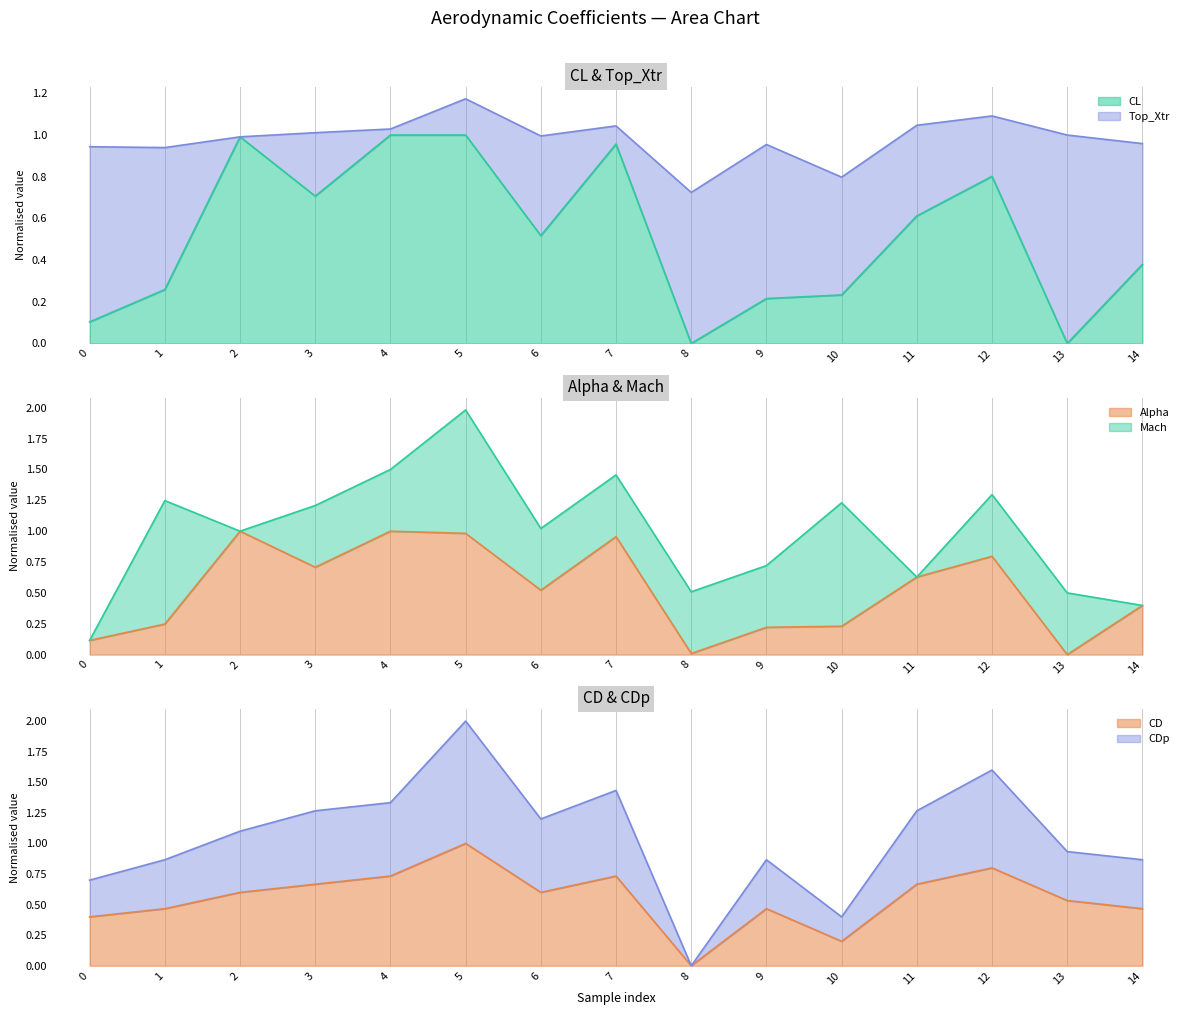

True or false: CDp and CL intersect in this chart.

False